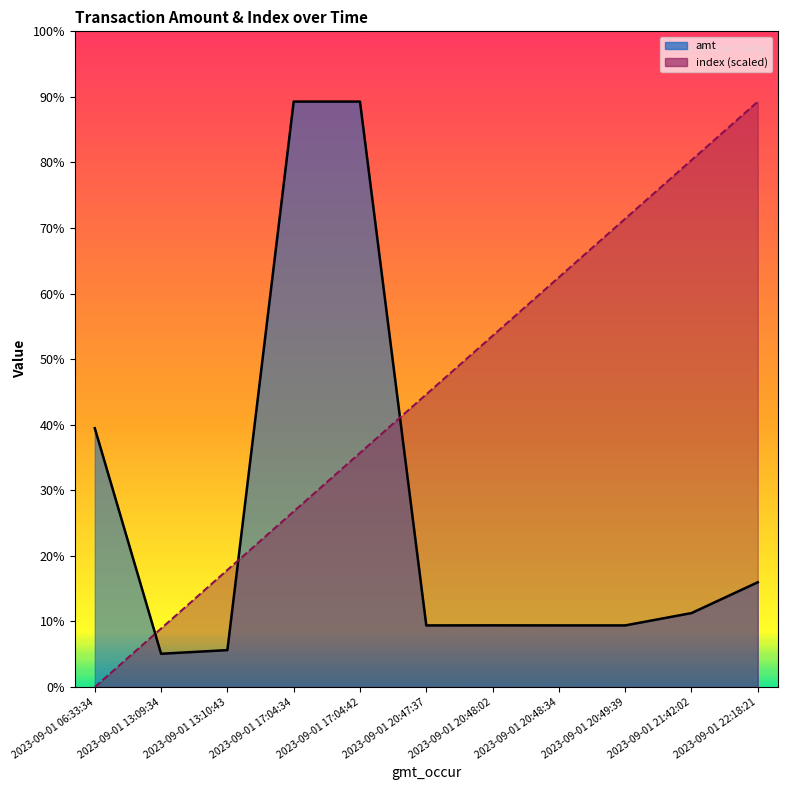

Rank the categories by amt_line value from highest to lowest.

2023-09-01 17:04:34, 2023-09-01 17:04:42, 2023-09-01 06:33:34, 2023-09-01 22:18:21, 2023-09-01 21:42:02, 2023-09-01 20:48:02, 2023-09-01 20:47:37, 2023-09-01 20:48:34, 2023-09-01 20:49:39, 2023-09-01 13:10:43, 2023-09-01 13:09:34